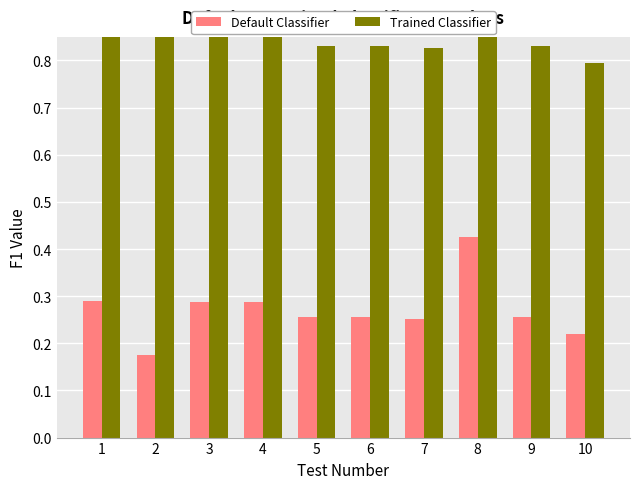

What is the value of the Trained Classifier bar at the 5th from the left?

0.8